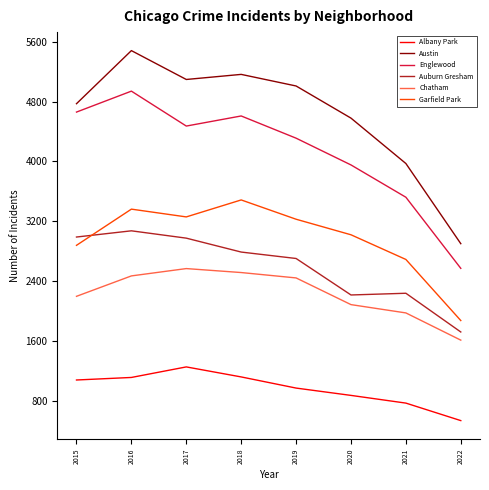

At 2022, list the series in order from largest to smallest.

Austin, Englewood, Garfield Park, Auburn Gresham, Chatham, Albany Park